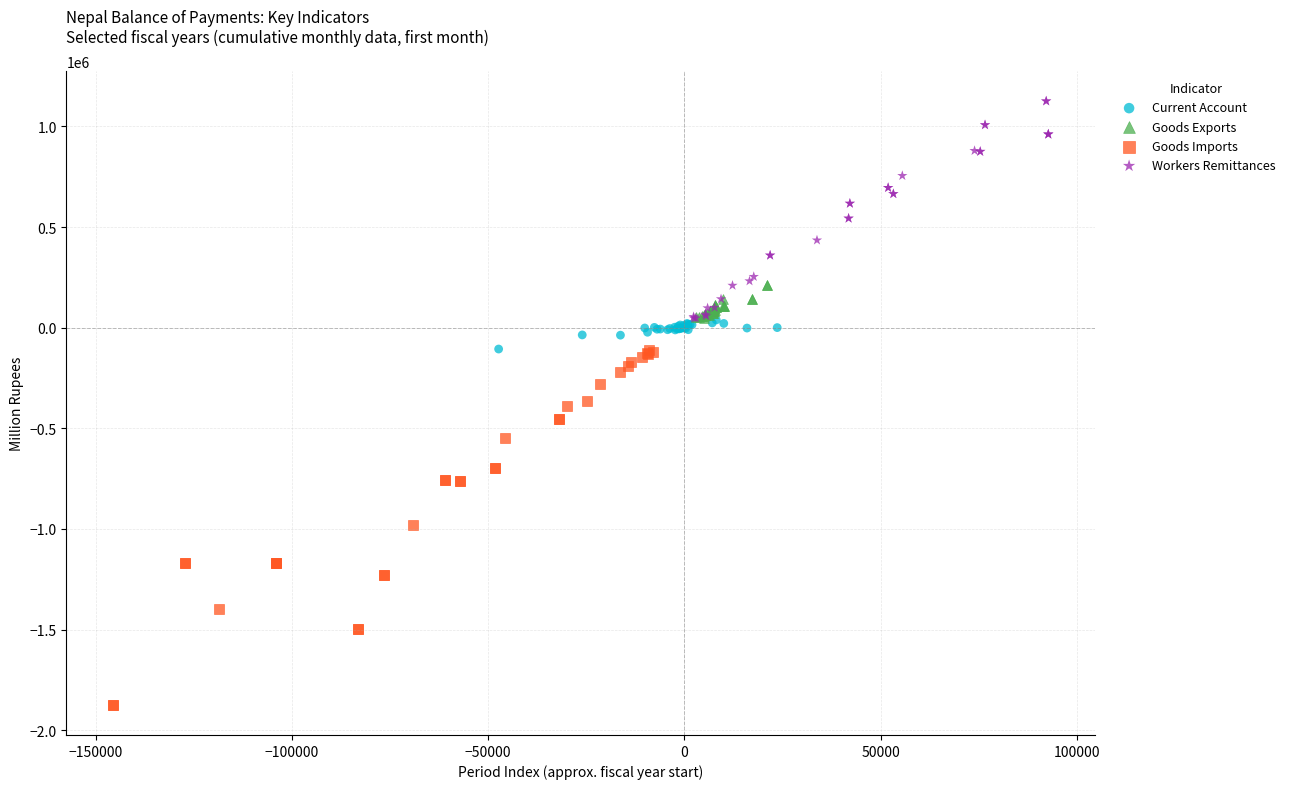

What are all the series names shown in the legend?

Current Account, Goods Exports, Goods Imports, Workers Remittances